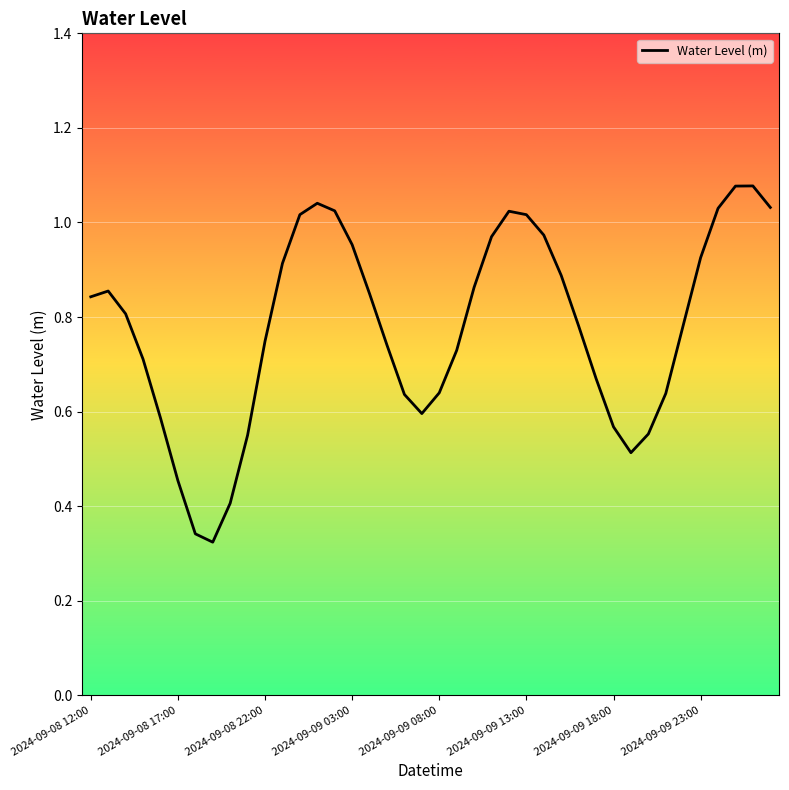

How many interior local valleys (lower than both neighbors) does the data have?

3